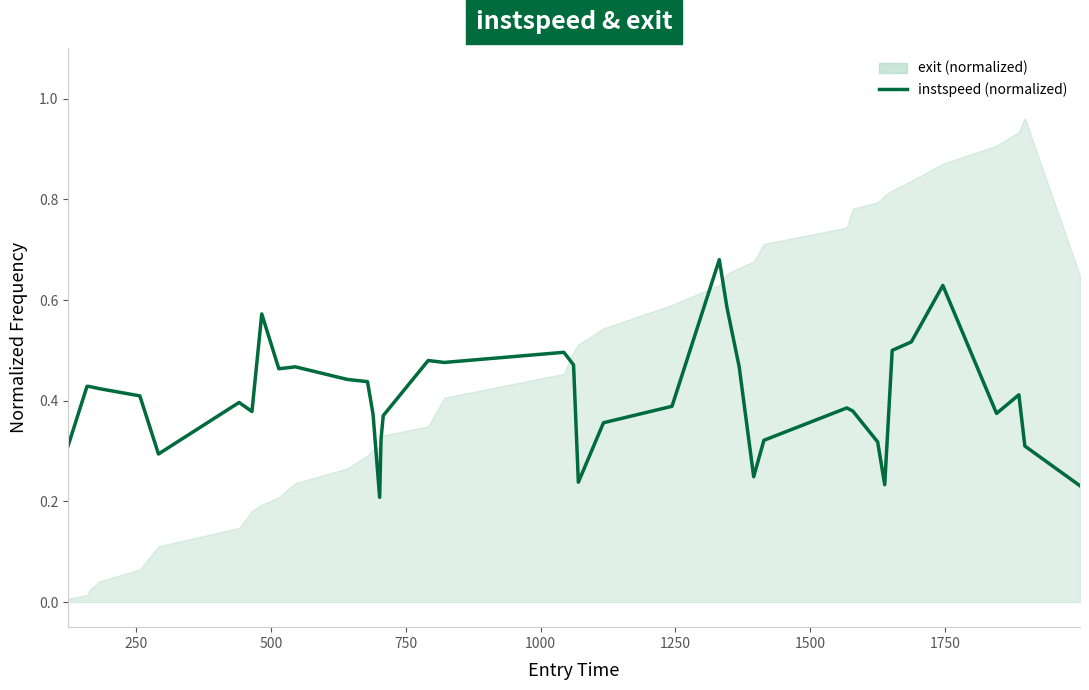

What is the difference between the maximum and minimum values?

0.5